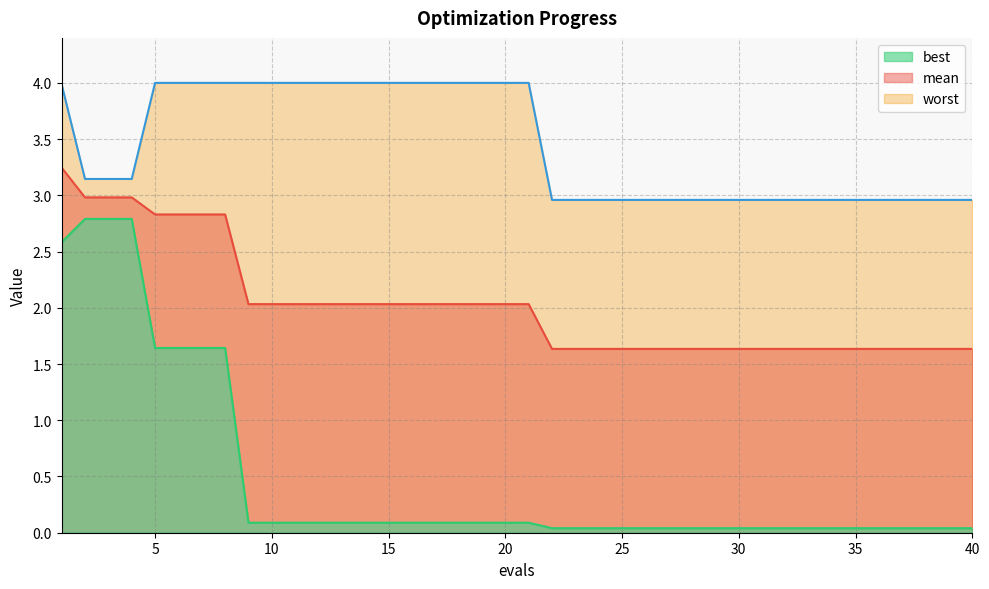

Reading left to right, transcribe all the data shown in this chart.

mean: 3.2	3.0	3.0	3.0	2.8	2.8	2.8	2.8	2.0	2.0	2.0	2.0	2.0	2.0	2.0	2.0	2.0	2.0	2.0	2.0	2.0	1.6	1.6	1.6	1.6	1.6	1.6	1.6	1.6	1.6	1.6	1.6	1.6	1.6	1.6	1.6	1.6	1.6	1.6	1.6
best: 2.6	2.8	2.8	2.8	1.6	1.6	1.6	1.6	0.1	0.1	0.1	0.1	0.1	0.1	0.1	0.1	0.1	0.1	0.1	0.1	0.1	0.0	0.0	0.0	0.0	0.0	0.0	0.0	0.0	0.0	0.0	0.0	0.0	0.0	0.0	0.0	0.0	0.0	0.0	0.0
worst: 4.0	3.1	3.1	3.1	4.0	4.0	4.0	4.0	4.0	4.0	4.0	4.0	4.0	4.0	4.0	4.0	4.0	4.0	4.0	4.0	4.0	3.0	3.0	3.0	3.0	3.0	3.0	3.0	3.0	3.0	3.0	3.0	3.0	3.0	3.0	3.0	3.0	3.0	3.0	3.0